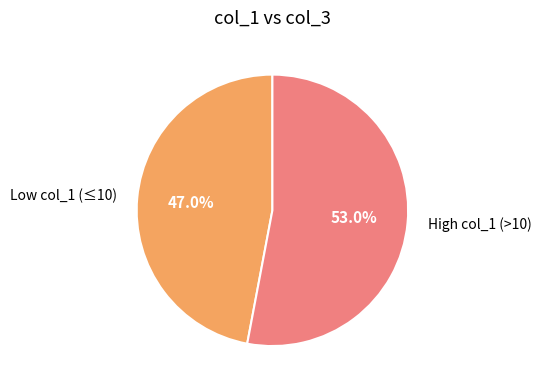

To the nearest percent, what is the average slice percentage?

50%